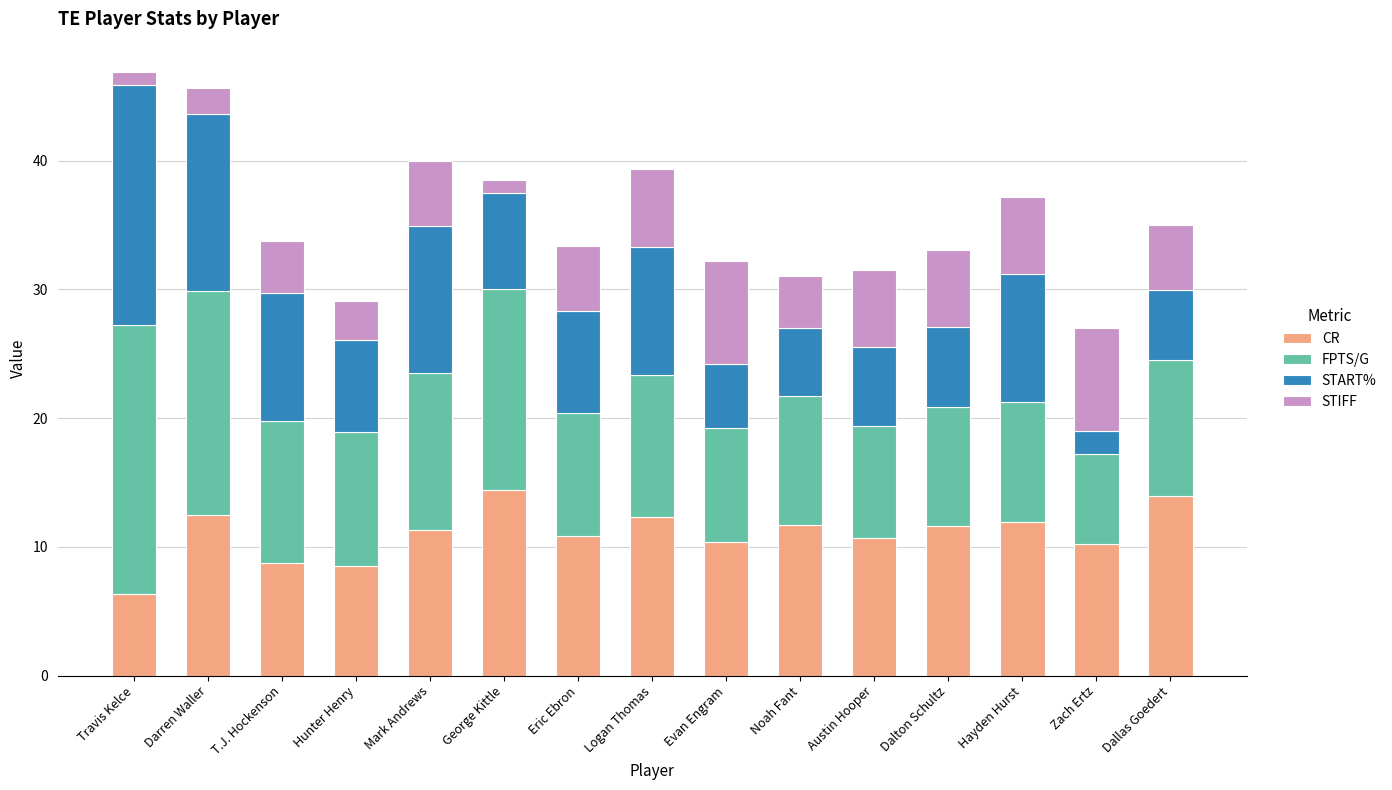

What is the total value across all series at Zach Ertz?

27.0